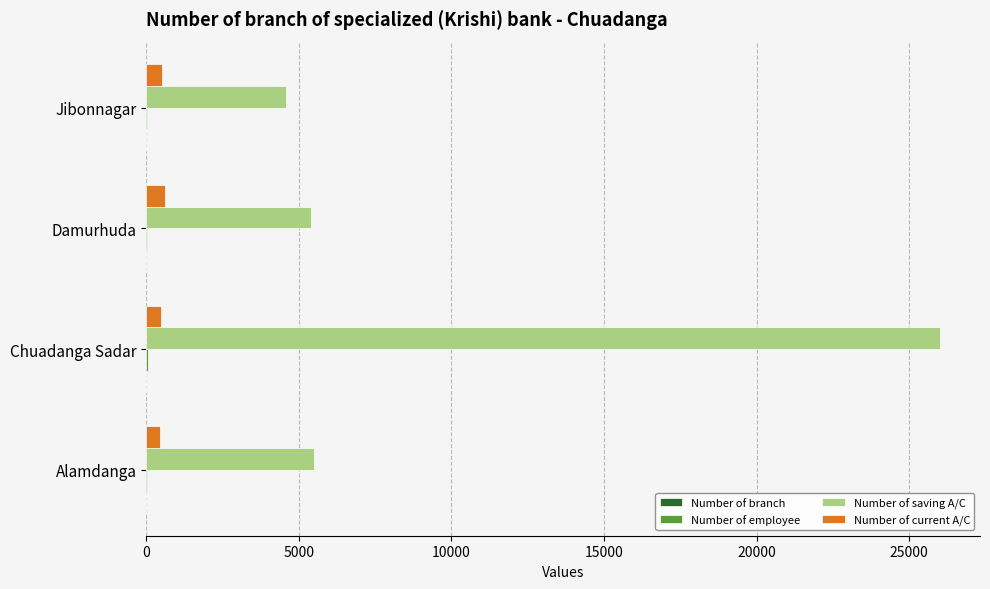

What is the maximum value for Number of saving A/C?

26023